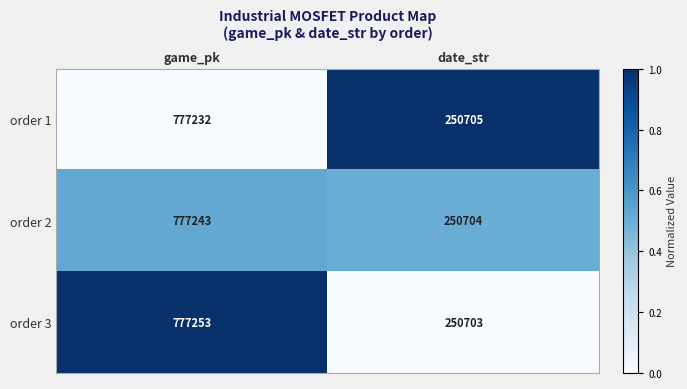

What is the sum of all order 1 values?

1027937